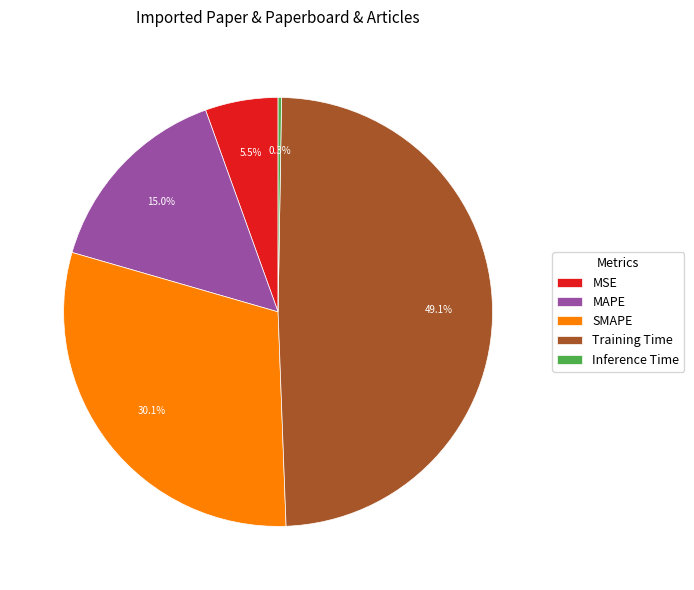

Do Training Time and MSE together represent more than half of the pie?

Yes